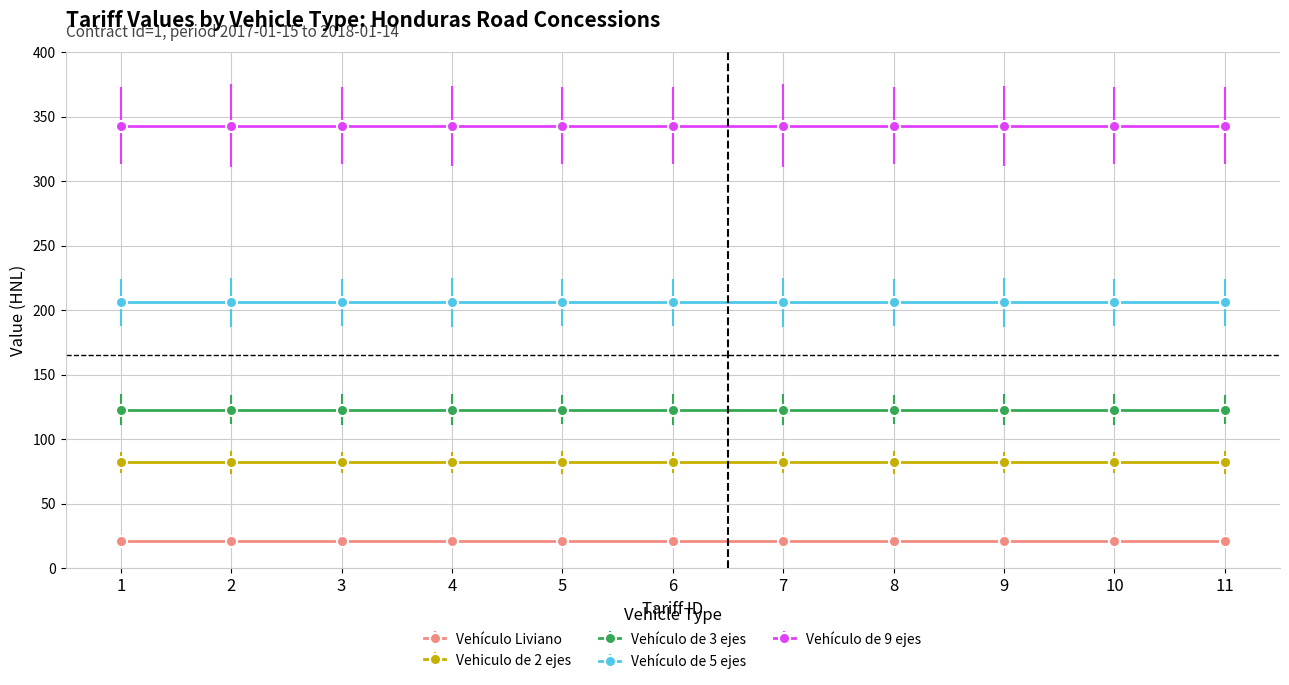

Rank the series by their maximum value, from lowest to highest.

Vehículo Liviano, Vehiculo de 2 ejes, Vehículo de 3 ejes, Vehículo de 5 ejes, Vehículo de 9 ejes